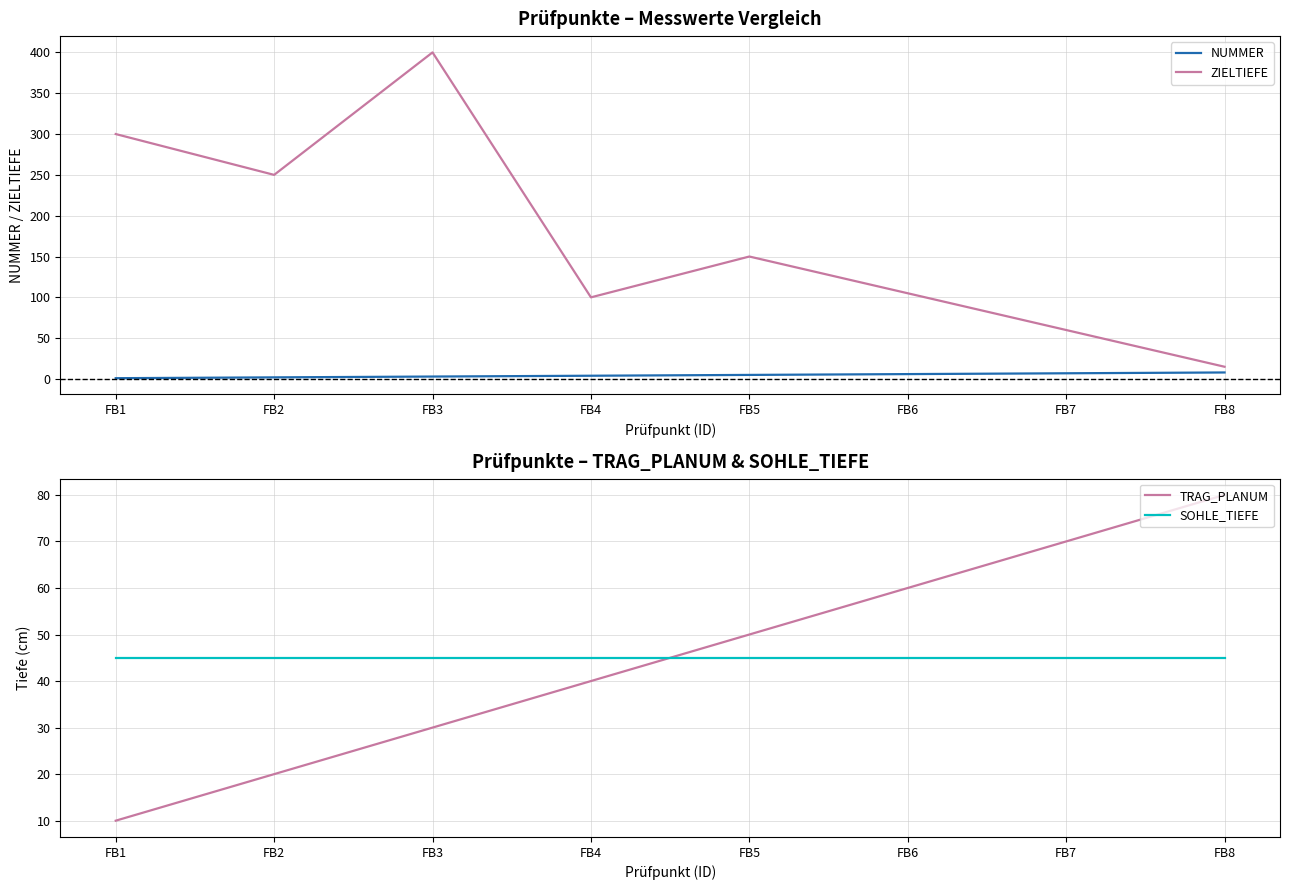

At which label does TRAG_PLANUM first exceed 50?

FB6